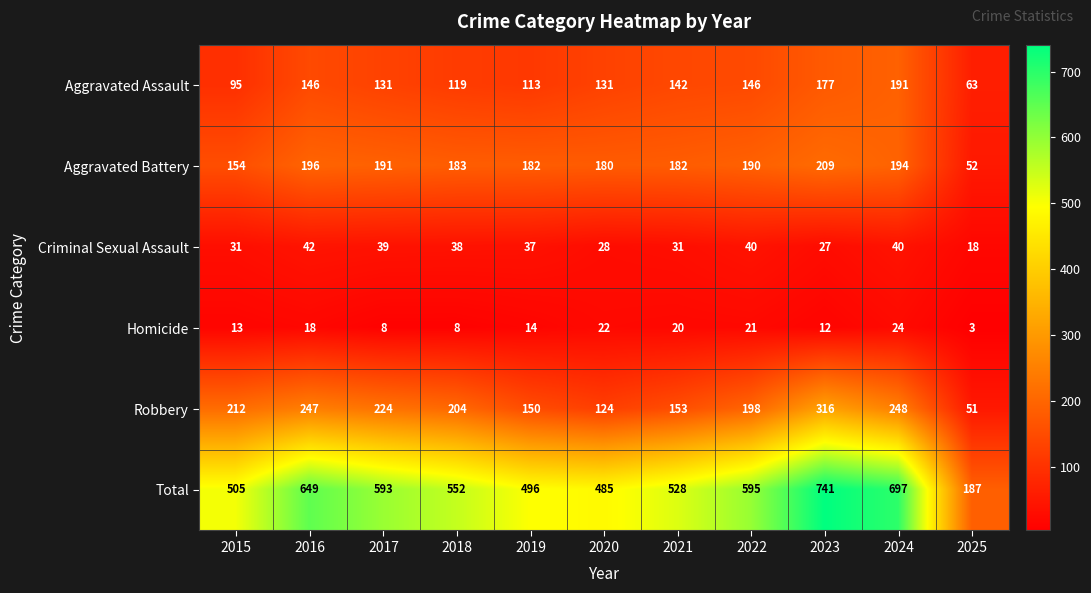

Rank the series by their maximum value, from lowest to highest.

Homicide, Criminal Sexual Assault, Aggravated Assault, Aggravated Battery, Robbery, Total